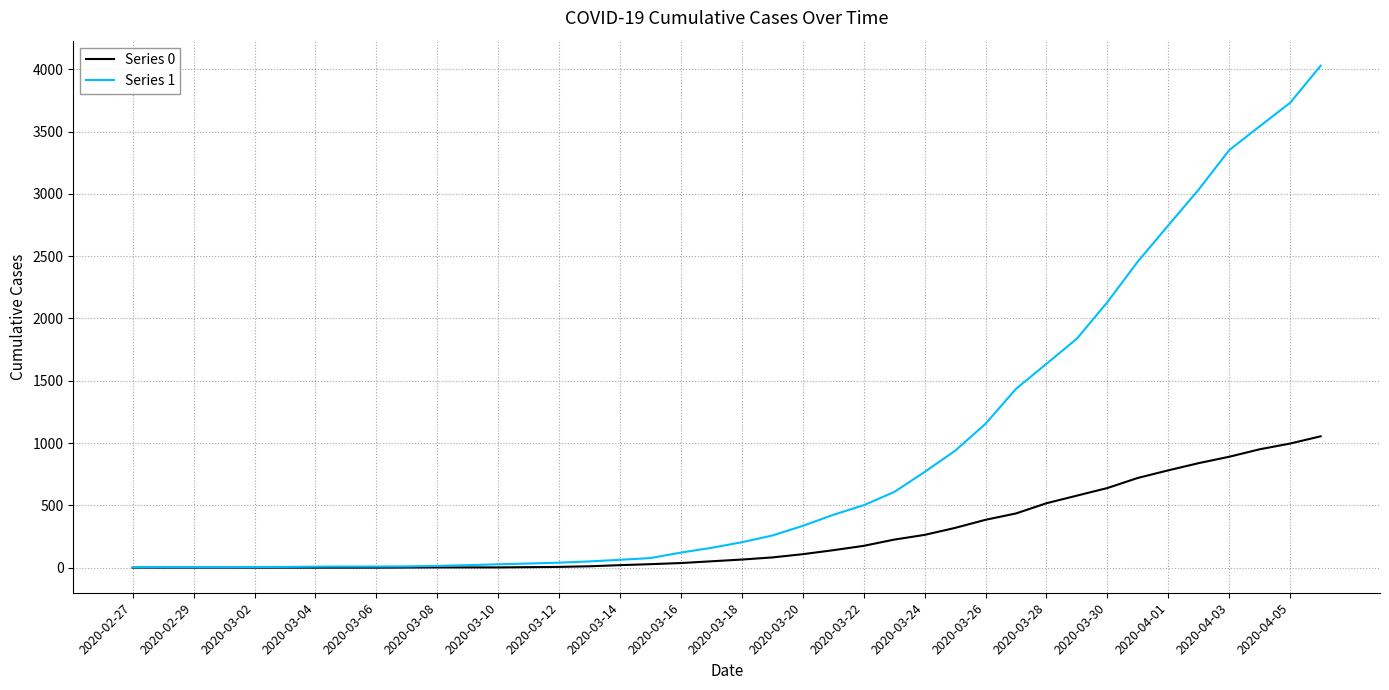

What are all the series names shown in the legend?

Series 0, Series 1